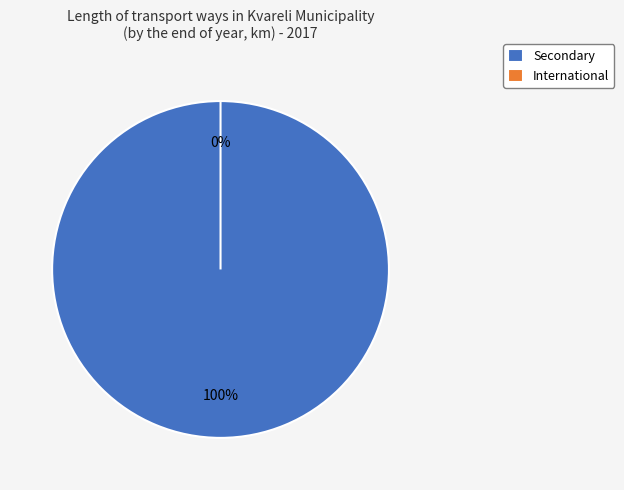

To the nearest percent, what portion does Secondary represent?

100%